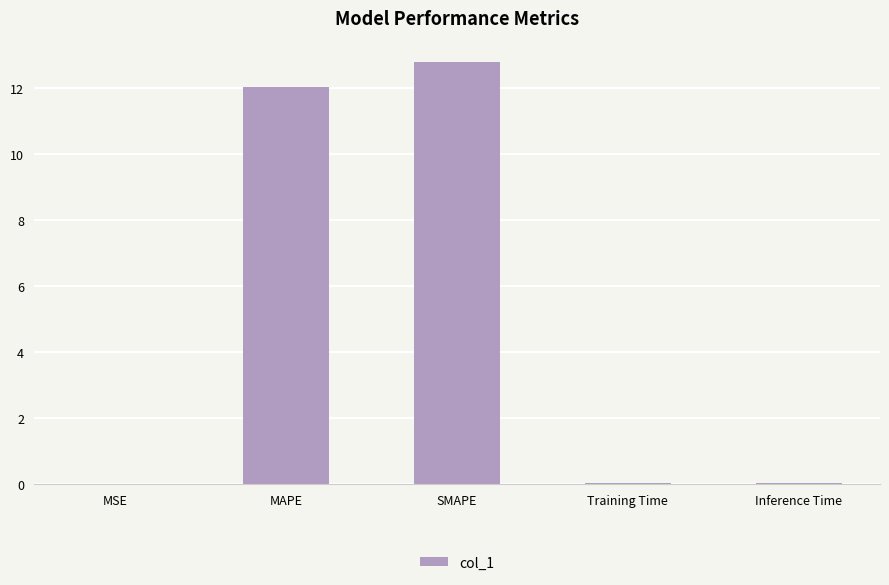

What is the change in value from MAPE to SMAPE?

+0.8